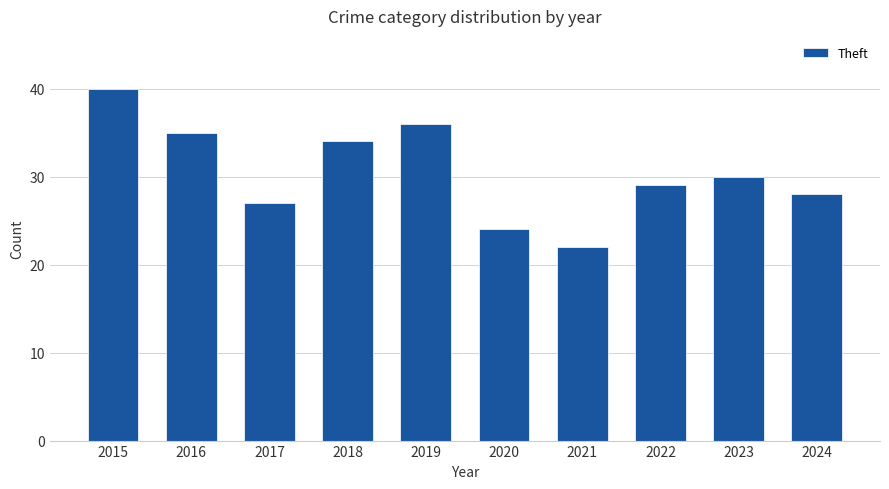

What is the greatest value displayed?

40